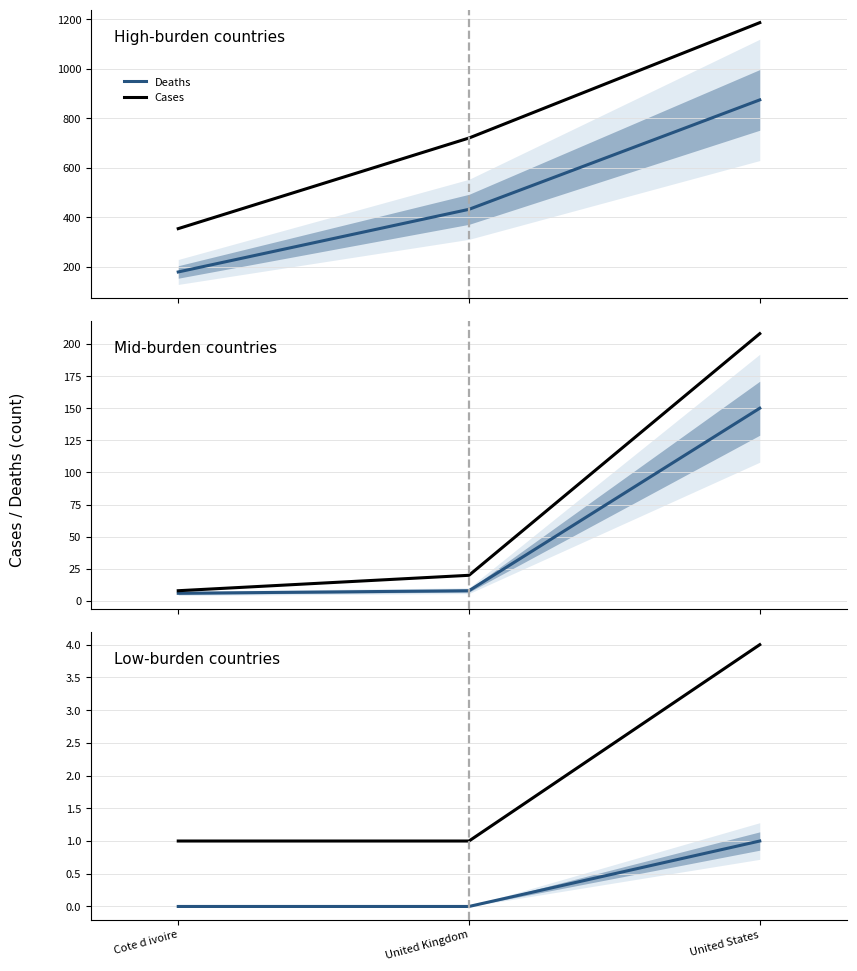

What is the total value across all series at United States?

5